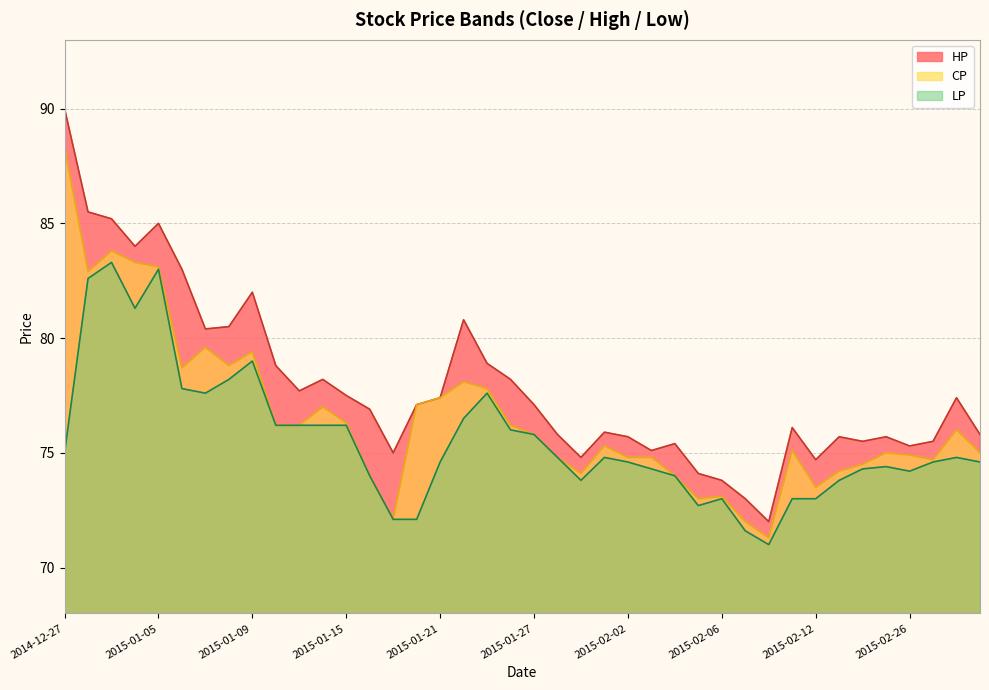

Rank the categories by LP value from lowest to highest.

2015-02-10, 2015-02-09, 2015-01-19, 2015-01-20, 2015-02-05, 2015-02-06, 2015-02-11, 2015-02-12, 2015-01-29, 2015-02-13, 2015-01-16, 2015-02-04, 2015-02-26, 2015-02-03, 2015-02-24, 2015-02-25, 2015-01-21, 2015-02-02, 2015-03-02, 2015-03-04, 2015-01-28, 2015-01-30, 2015-03-03, 2014-12-27, 2015-01-27, 2015-01-26, 2015-01-12, 2015-01-13, 2015-01-14, 2015-01-15, 2015-01-22, 2015-01-07, 2015-01-23, 2015-01-06, 2015-01-08, 2015-01-09, 2014-12-31, 2014-12-29, 2015-01-05, 2014-12-30